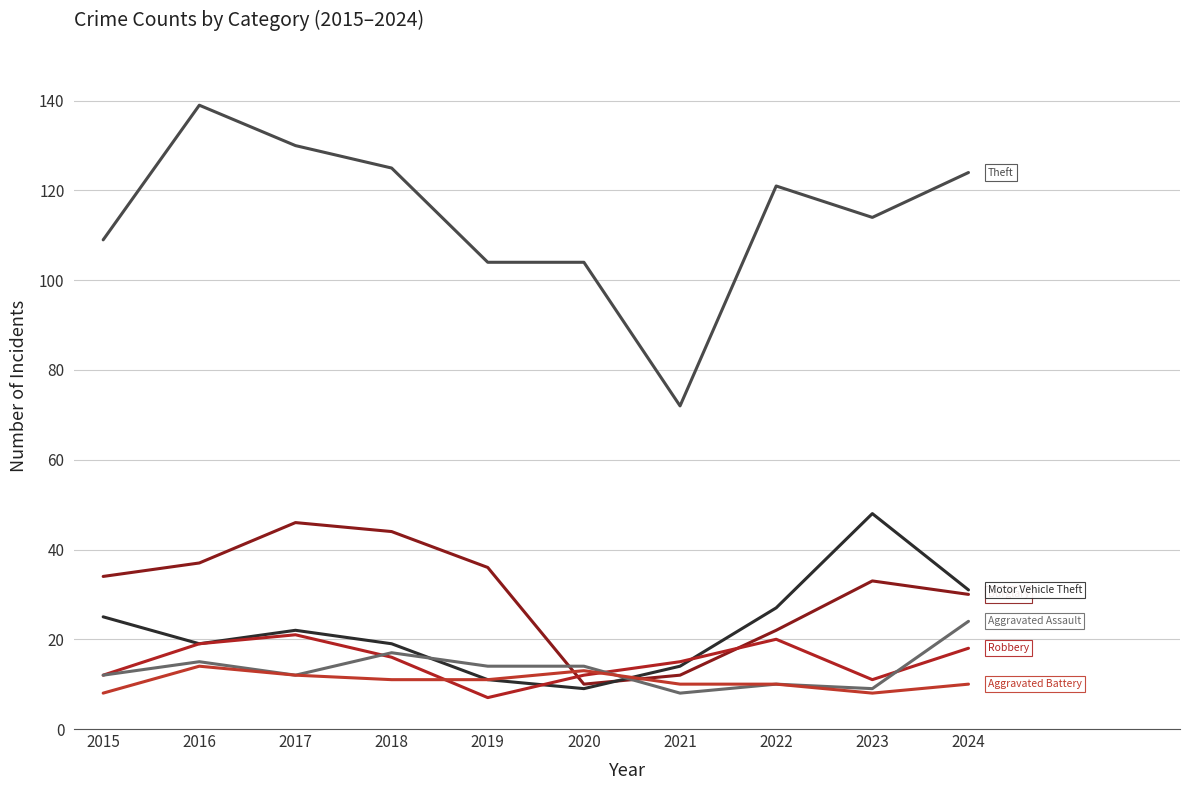

Does the chart have visible grid lines?

Yes